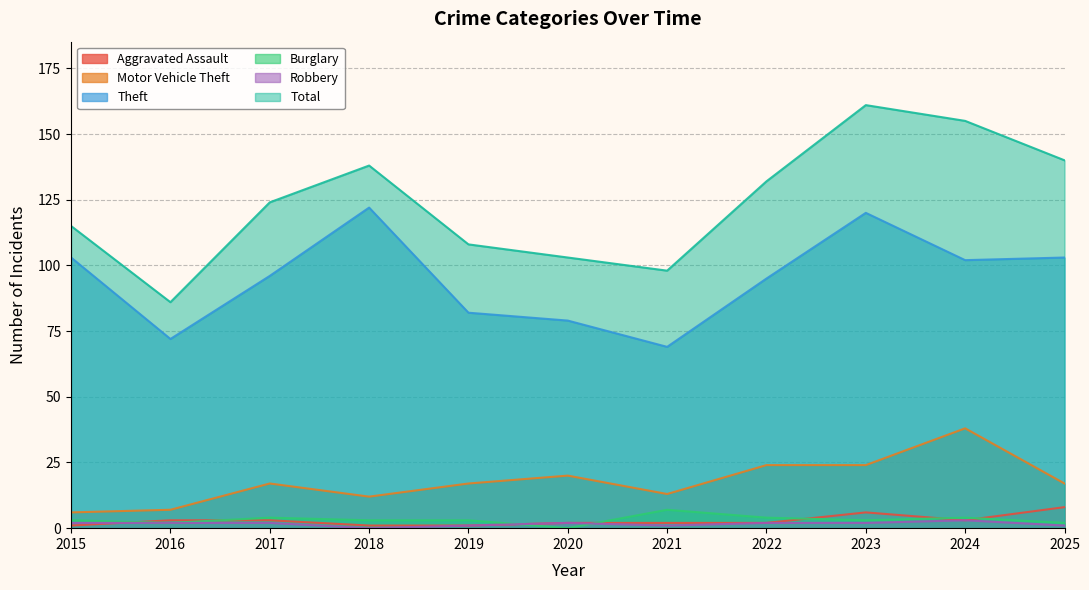

What is the lowest value of the Theft series?

69